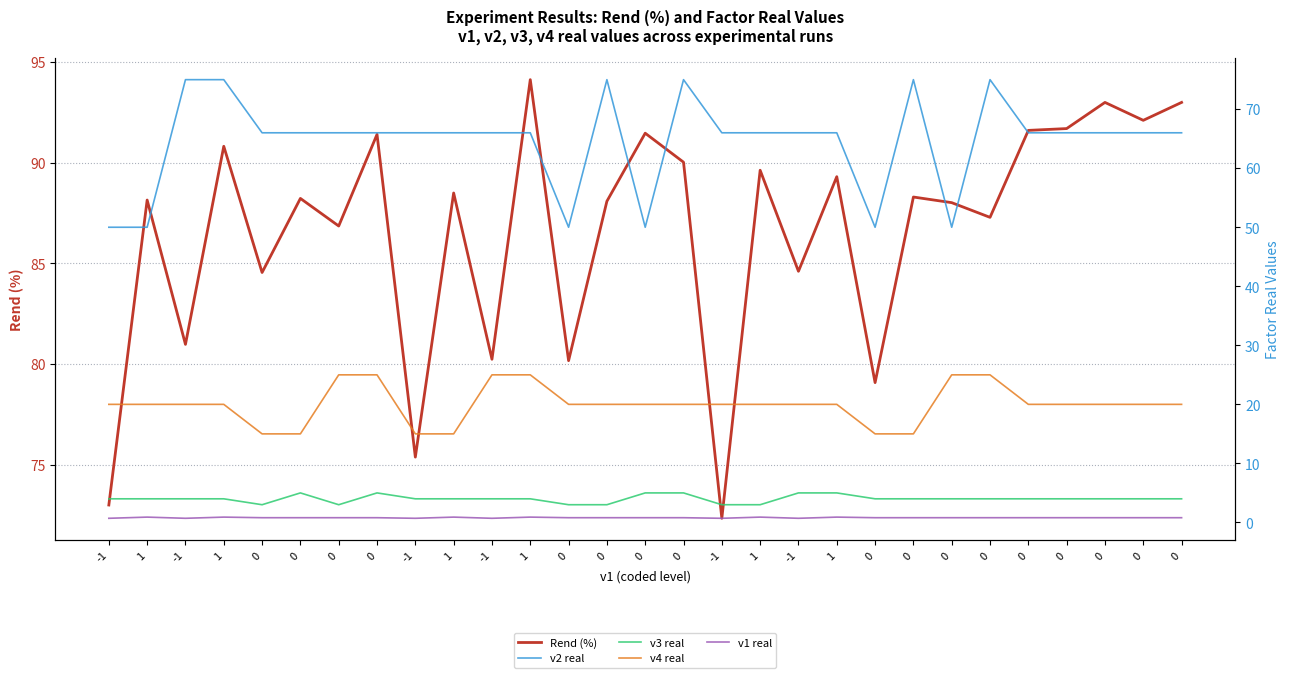

What is the greatest value displayed?

94.1